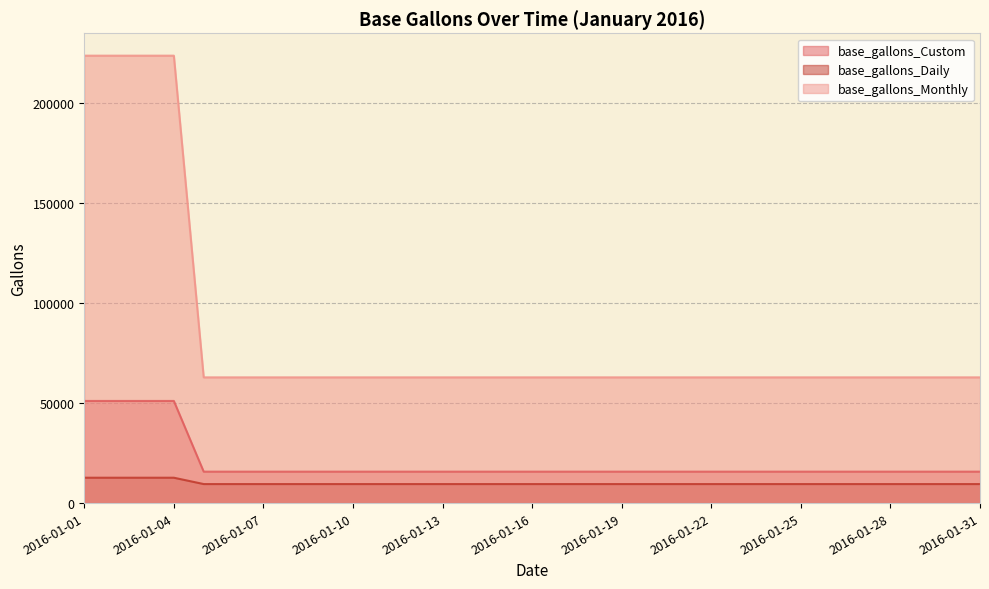

List the labels in order of base_gallons_Daily value, largest first.

2016-01-01, 2016-01-02, 2016-01-03, 2016-01-04, 2016-01-05, 2016-01-06, 2016-01-07, 2016-01-08, 2016-01-09, 2016-01-10, 2016-01-11, 2016-01-12, 2016-01-13, 2016-01-14, 2016-01-15, 2016-01-16, 2016-01-17, 2016-01-18, 2016-01-19, 2016-01-20, 2016-01-21, 2016-01-22, 2016-01-23, 2016-01-24, 2016-01-25, 2016-01-26, 2016-01-27, 2016-01-28, 2016-01-29, 2016-01-30, 2016-01-31